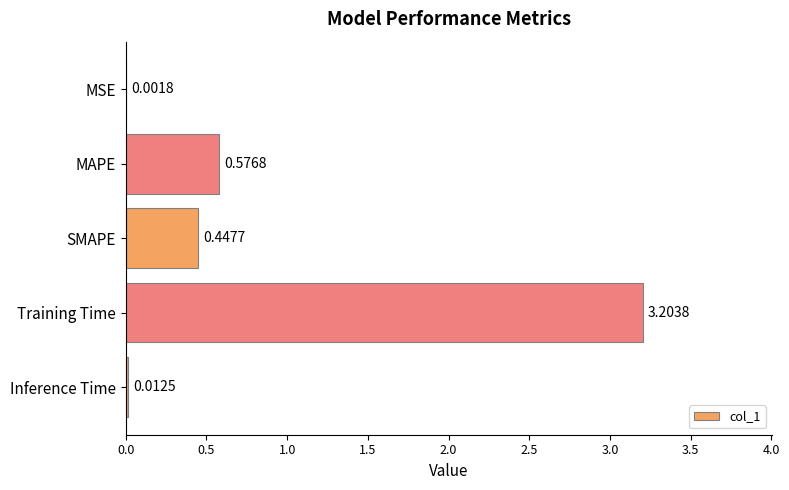

What is the sum of all values?

4.2